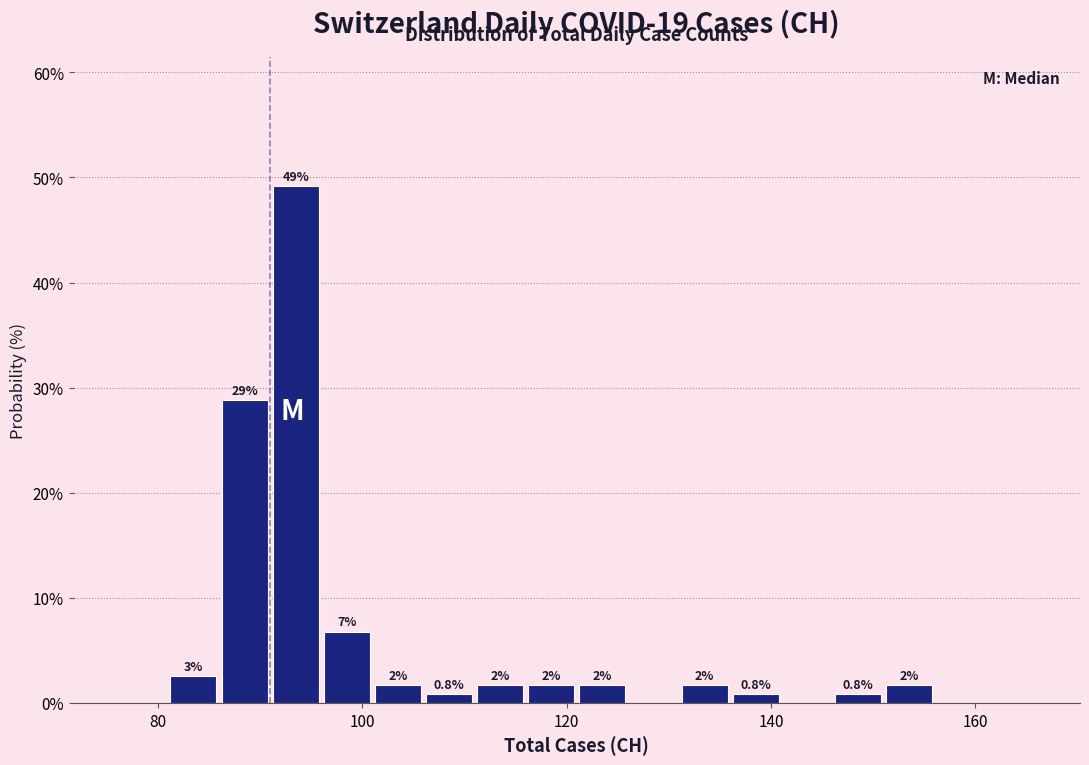

Around what value on the x-axis is the tallest bar? Give the approximate position of its centre, as read against the axis.

94